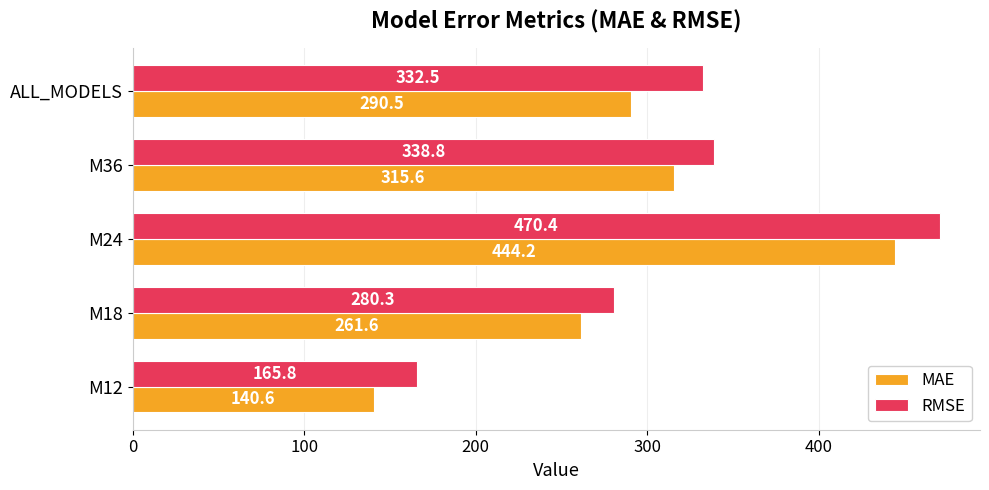

Which series has the widest spread of values?

RMSE